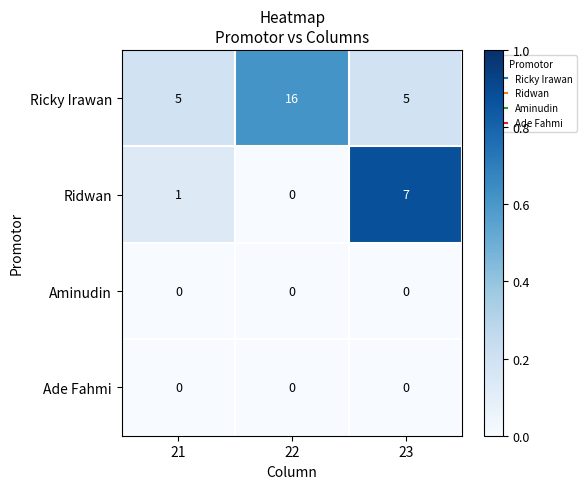

The Ridwan series shows 1 at 21. True or false?

True